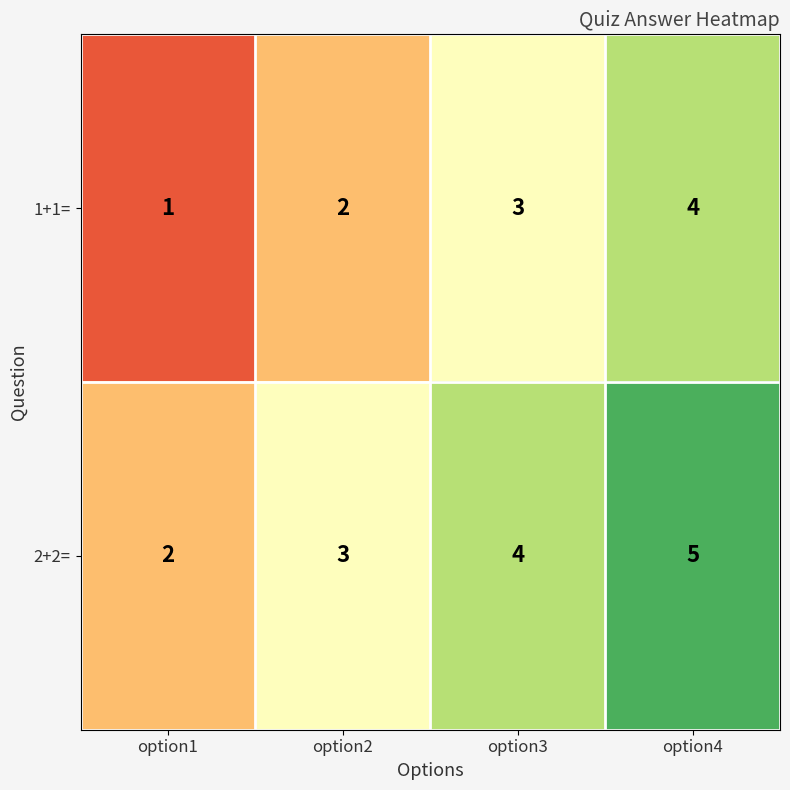

True or false: 1+1= has a value of 4 at option3.

False